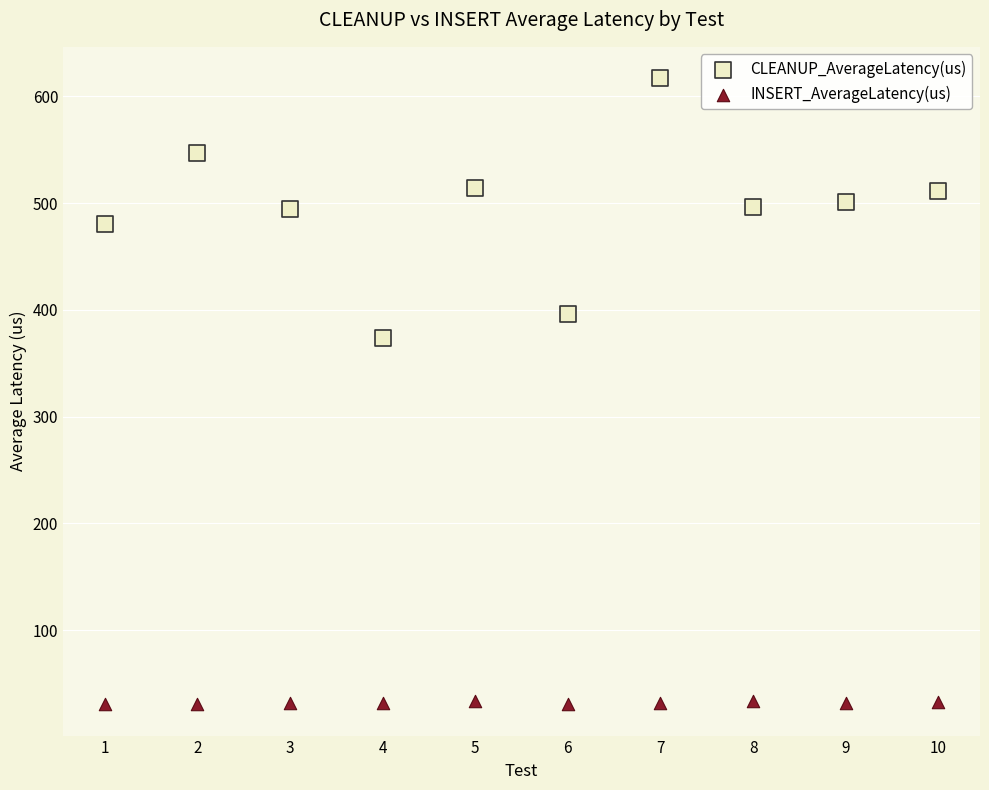

Which series has the widest spread of Y values?

CLEANUP_AverageLatency(us)